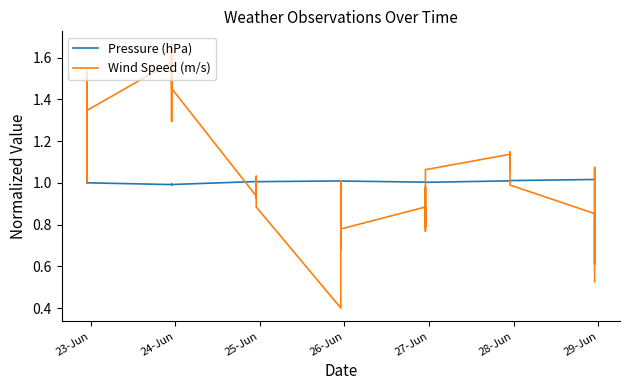

What are all the series names shown in the legend?

Pressure (hPa), Wind Speed (m/s)